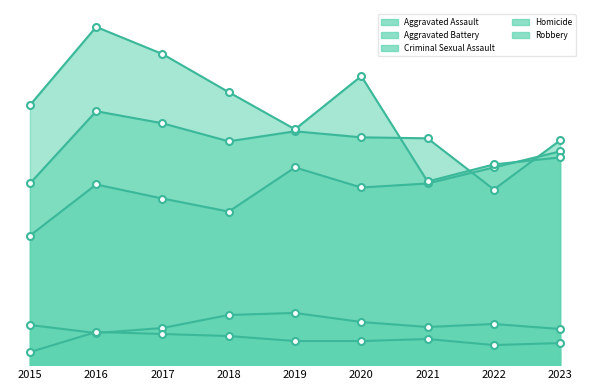

Which series has the largest total across all categories?

Robbery